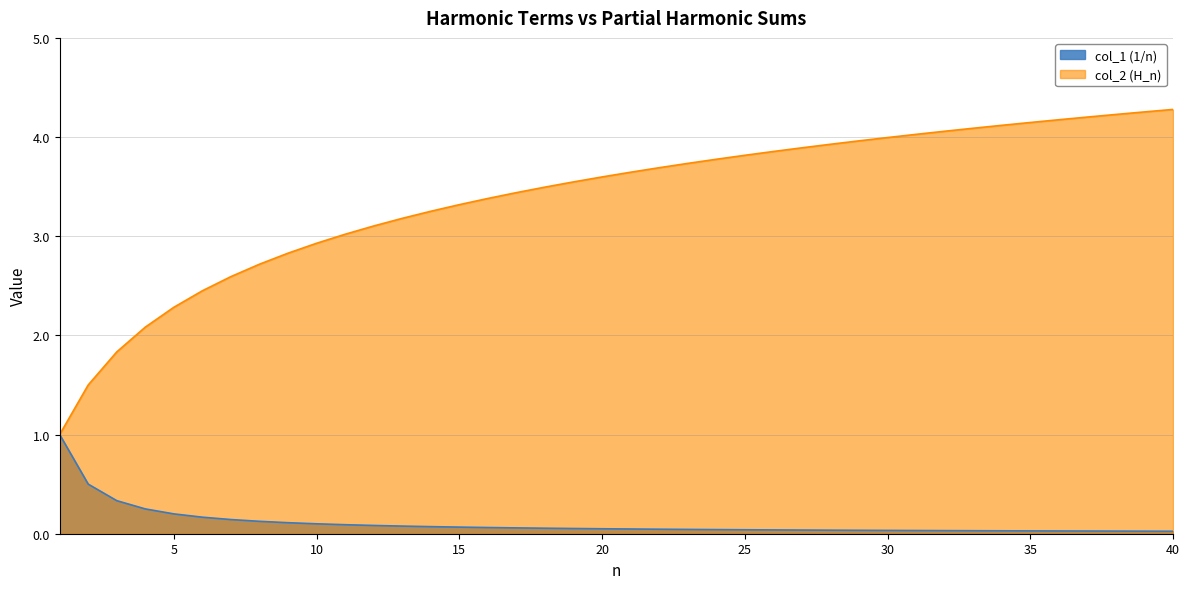

What are all the series names shown in the legend?

col_1 (1/n), col_2 (H_n)